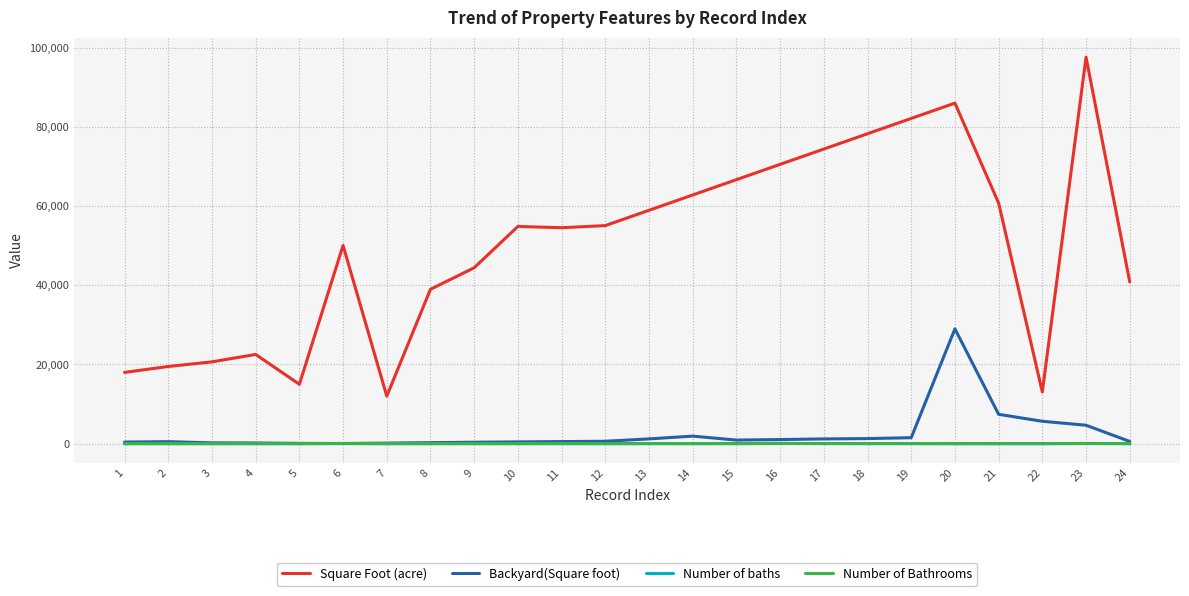

Between 4 and 17, which series saw the biggest shift?

Square Foot (acre)